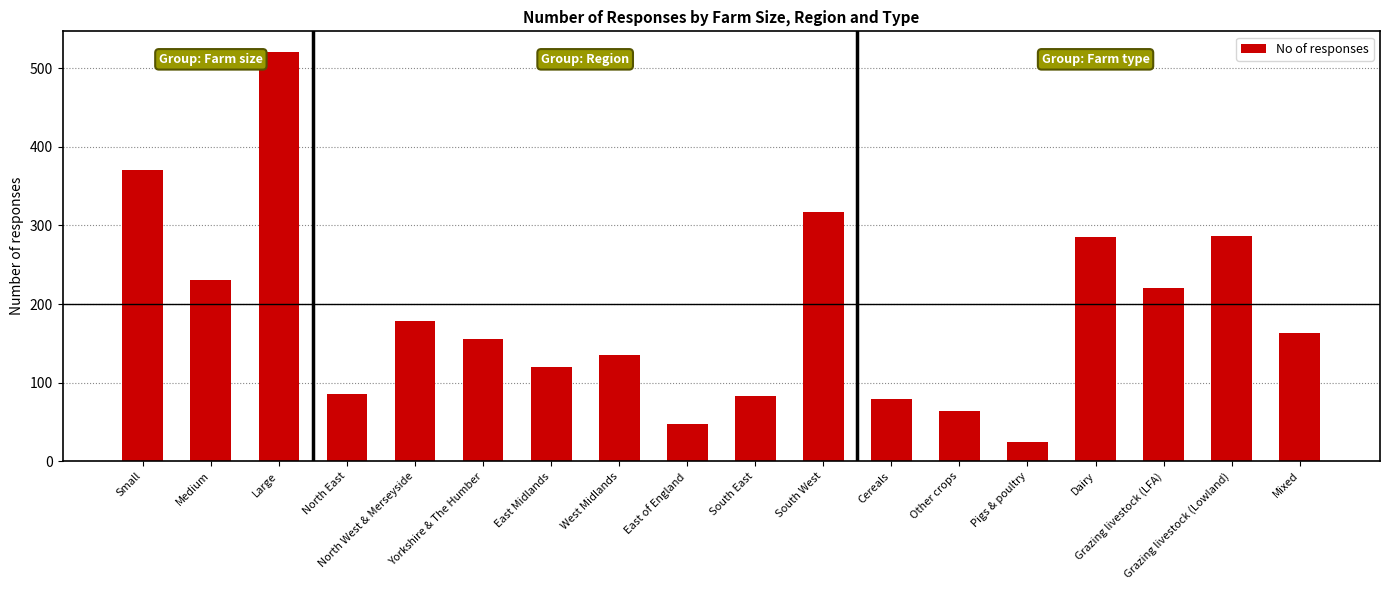

What is the smallest value displayed?

25